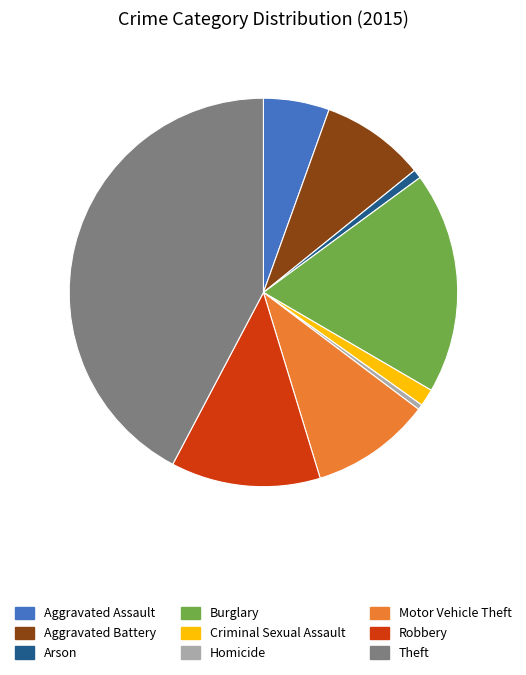

Do Aggravated Battery and Arson together represent more than half of the pie?

No